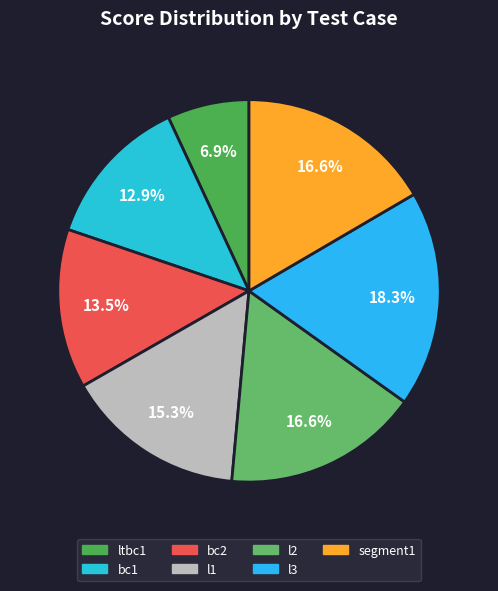

Is it true that l2 is 17% of the pie?

True